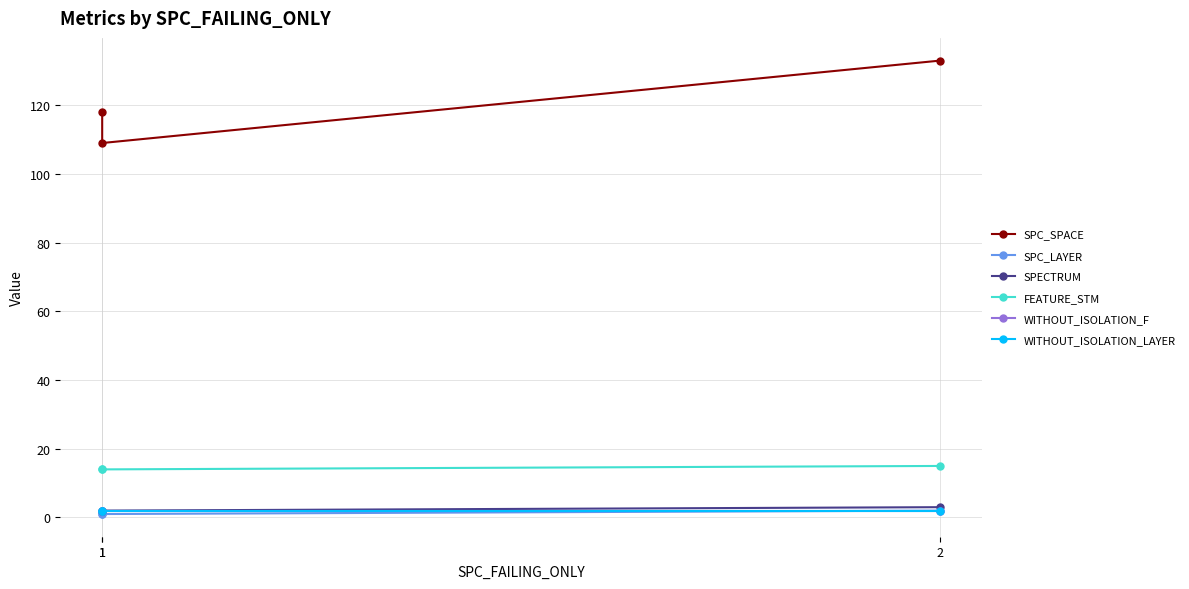

Which has a higher value, 1 or 2?

2